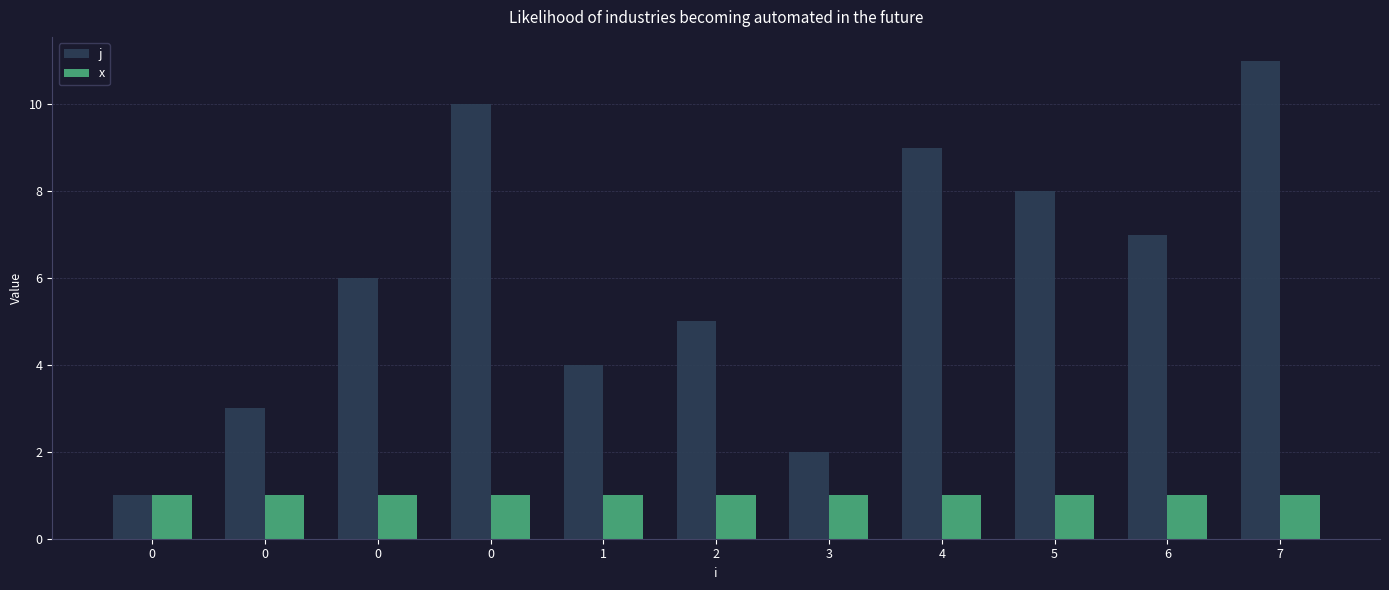

What are all the series names shown in the legend?

j, x